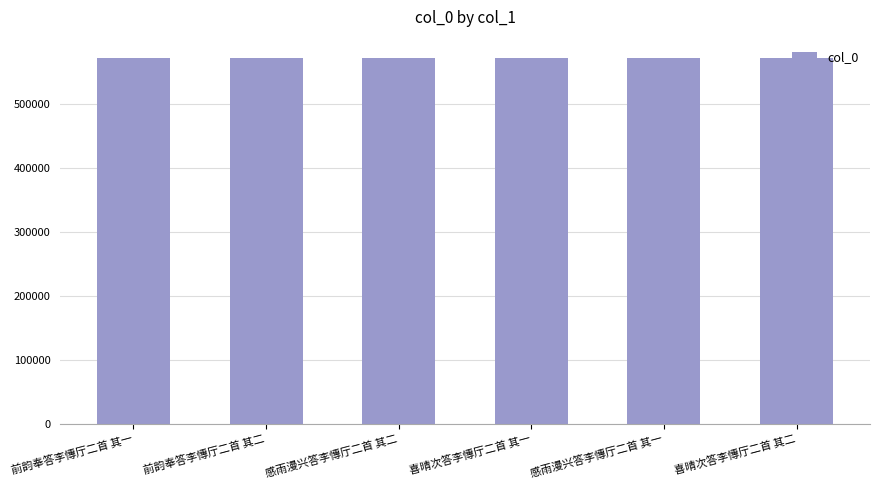

What position from the left is 前韵奉答李慱厅二首 其一?

1